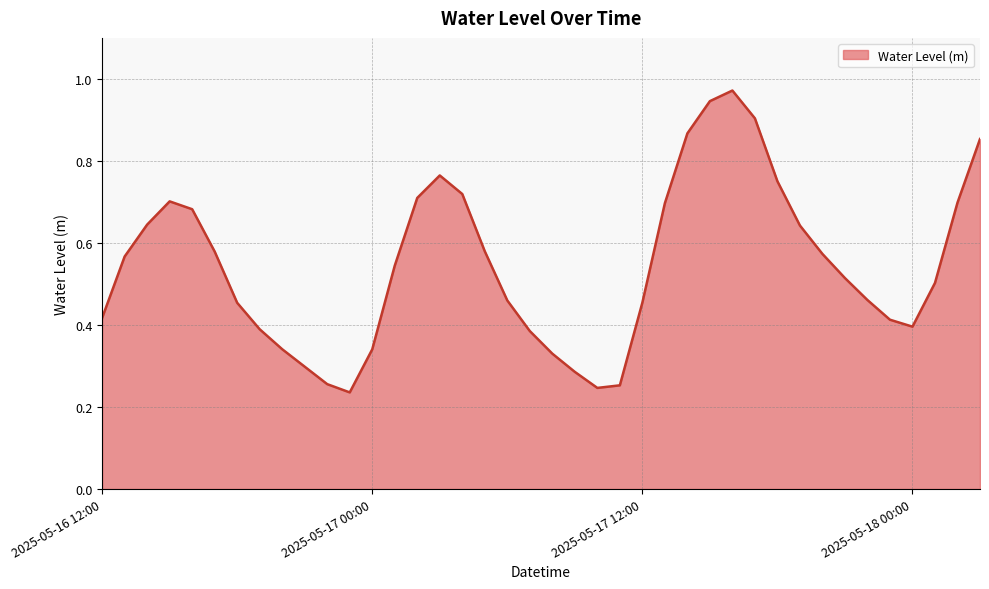

Where is the first local minimum?

2025-05-16 23:00